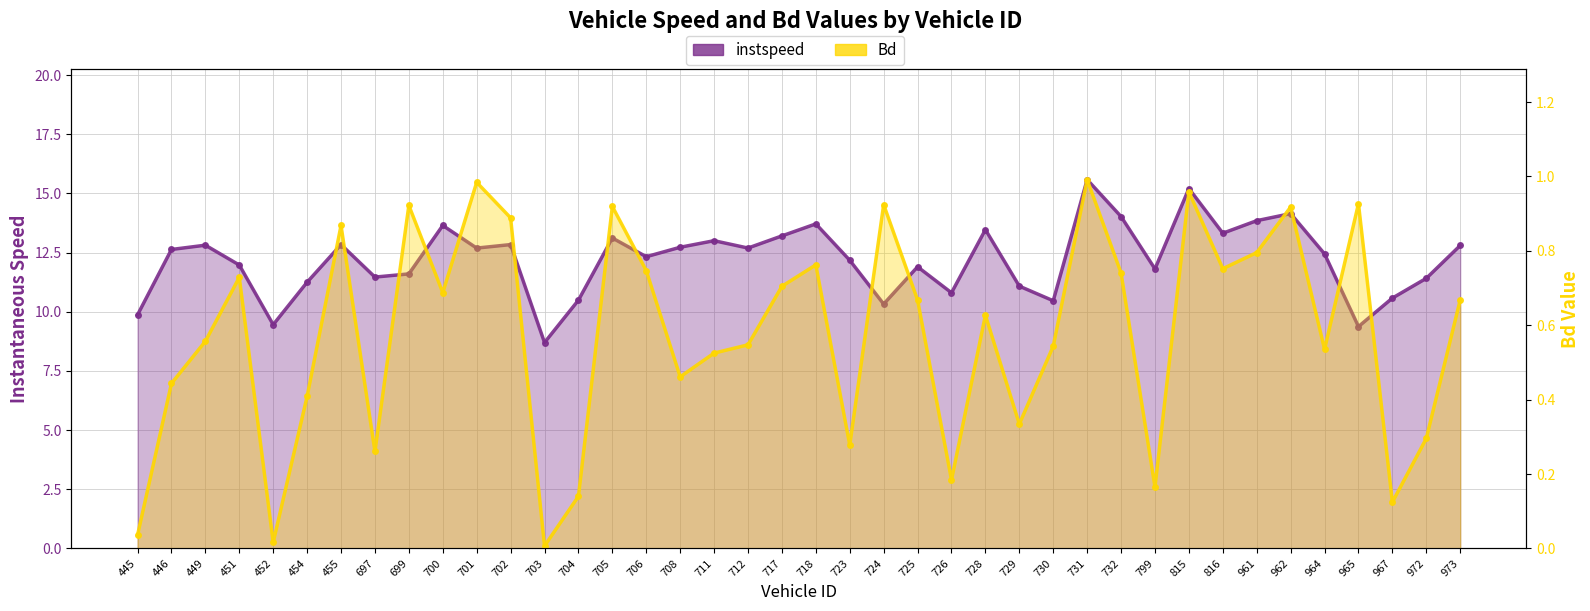

In instspeed, how many points are lower than both neighbors (excluding endpoints)?

12